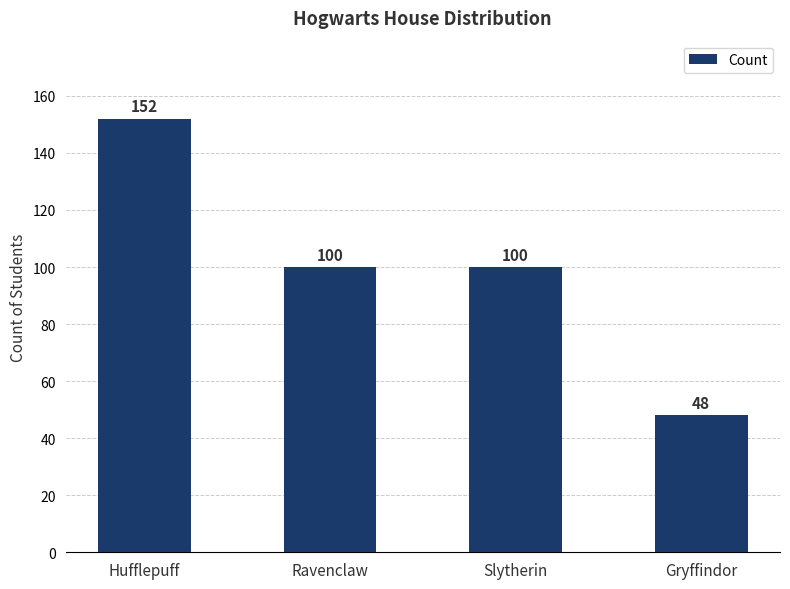

What is the maximum value shown in the chart?

152